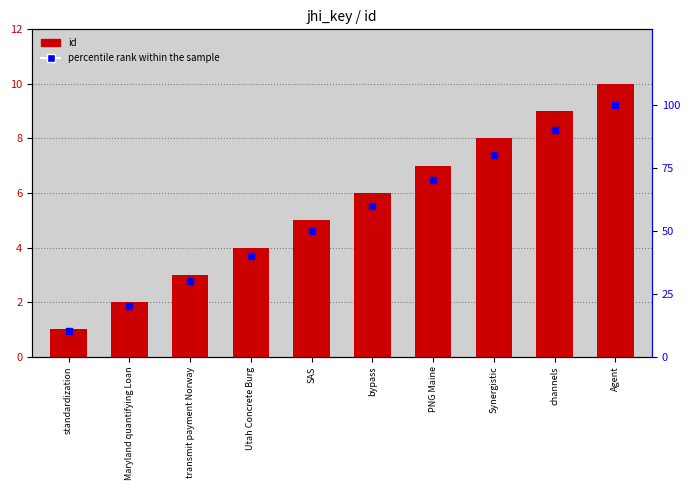

Which series reaches the maximum Y coordinate?

percentile rank within the sample